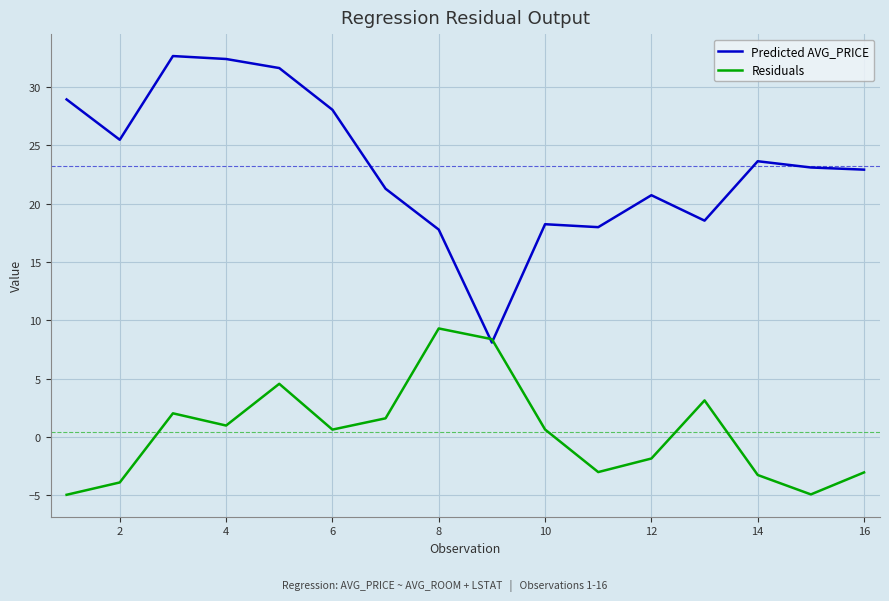

What is the greatest value displayed?

32.7